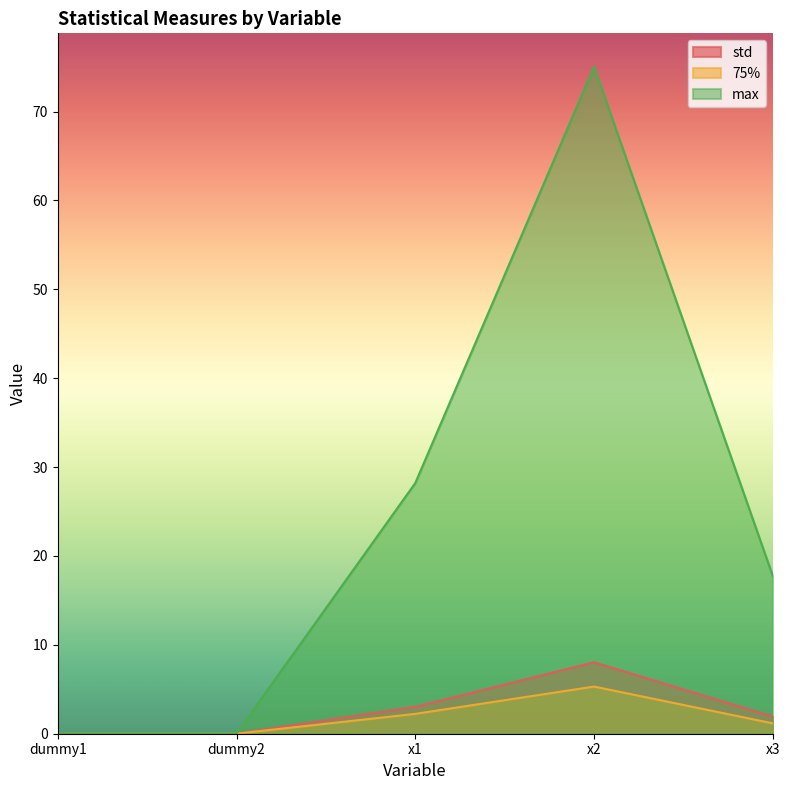

True or false: 75% has a value of 1.2 at x3.

True